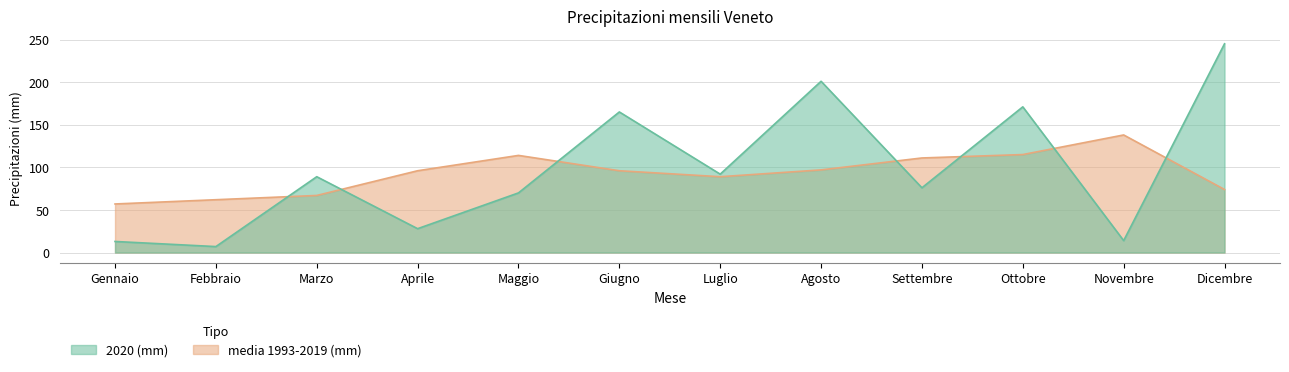

What is the value of the 2020 (mm) point at the 4th from the left?

28